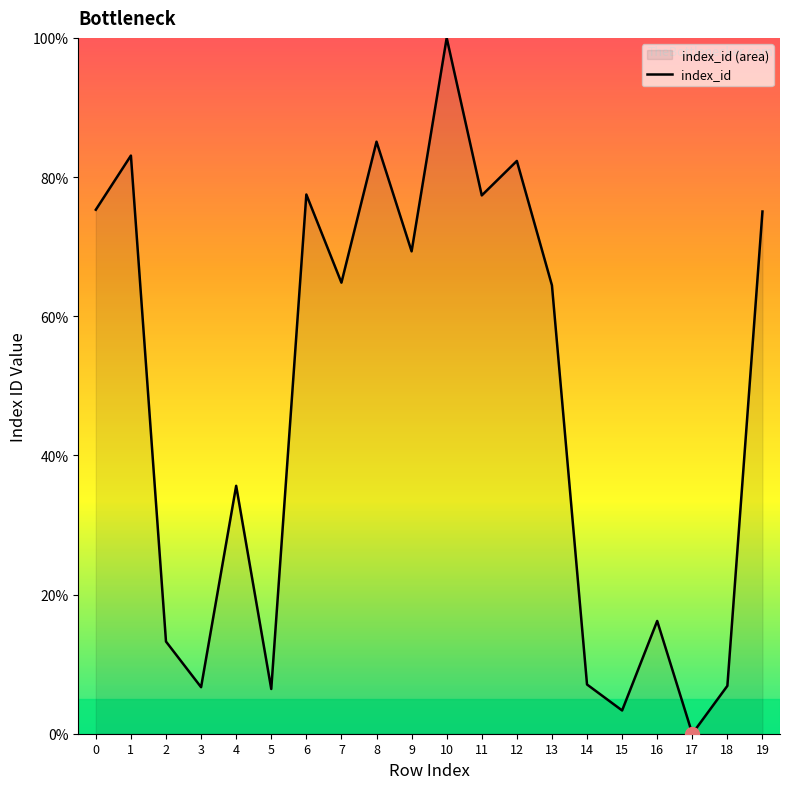

The value at 5 is 9.1. True or false?

False